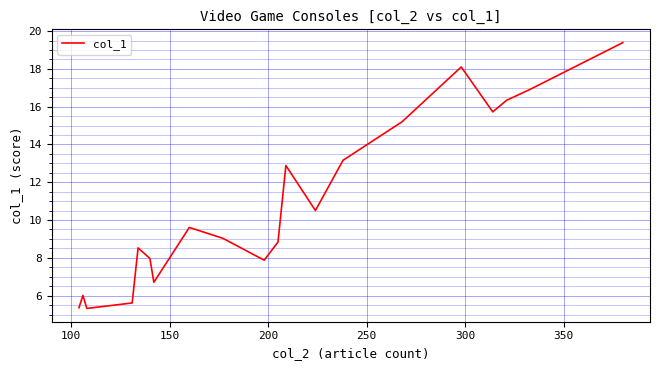

What is the smallest value displayed?

5.3